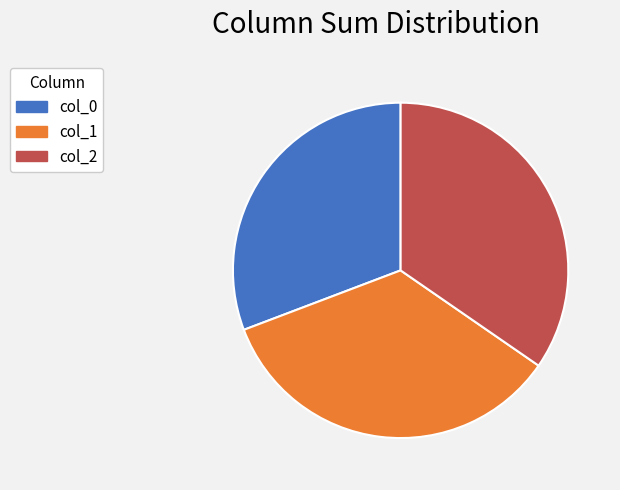

Is it true that col_0 is 20% of the pie?

False